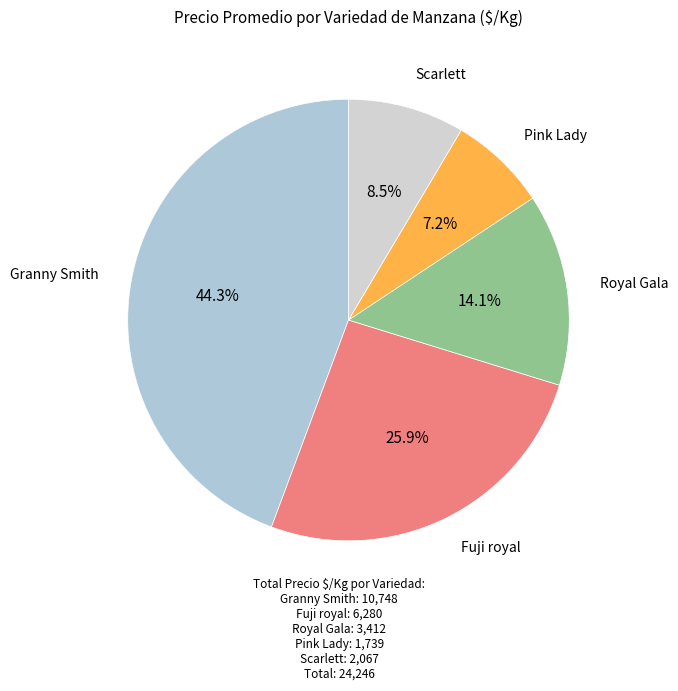

How much of the chart is everything except Fuji royal?

74.1%